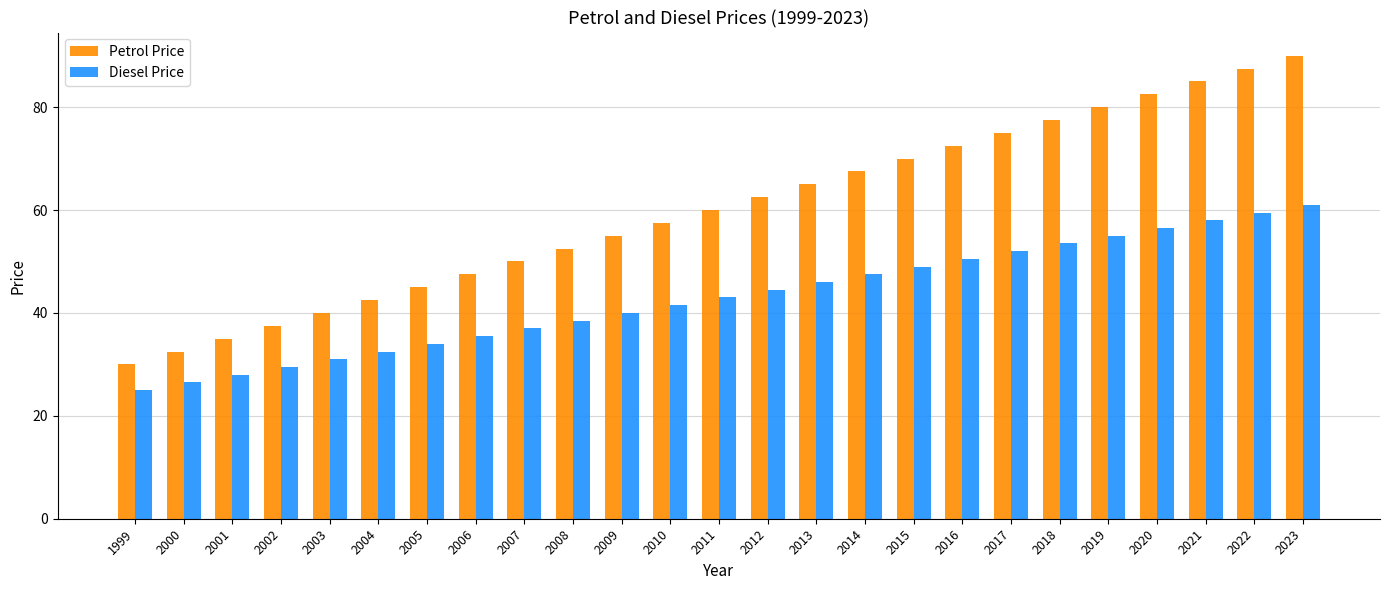

List the series in order of their peak value, highest first.

Petrol Price, Diesel Price